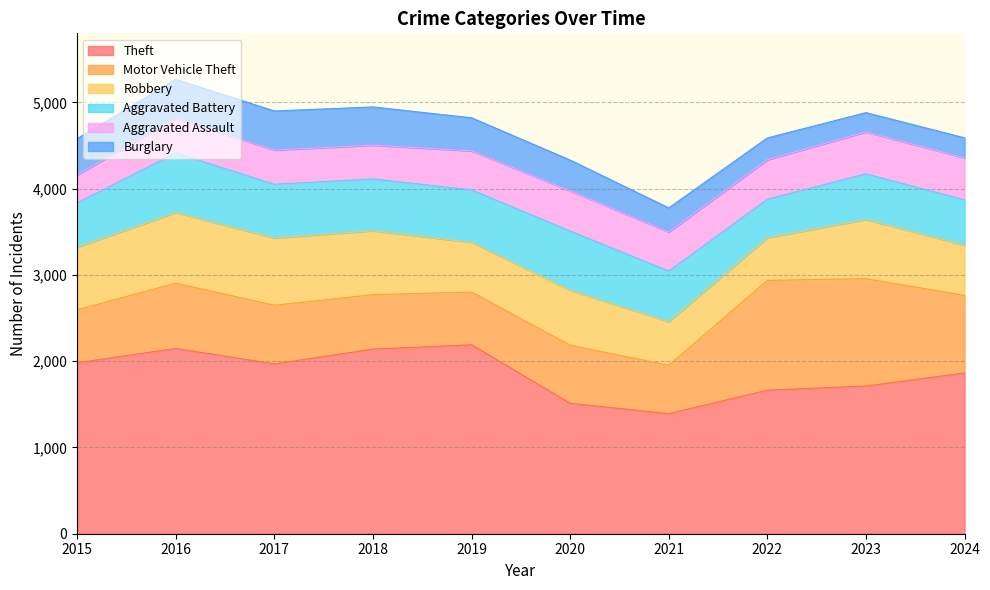

Is it true that Burglary equals 127 at 2018?

False